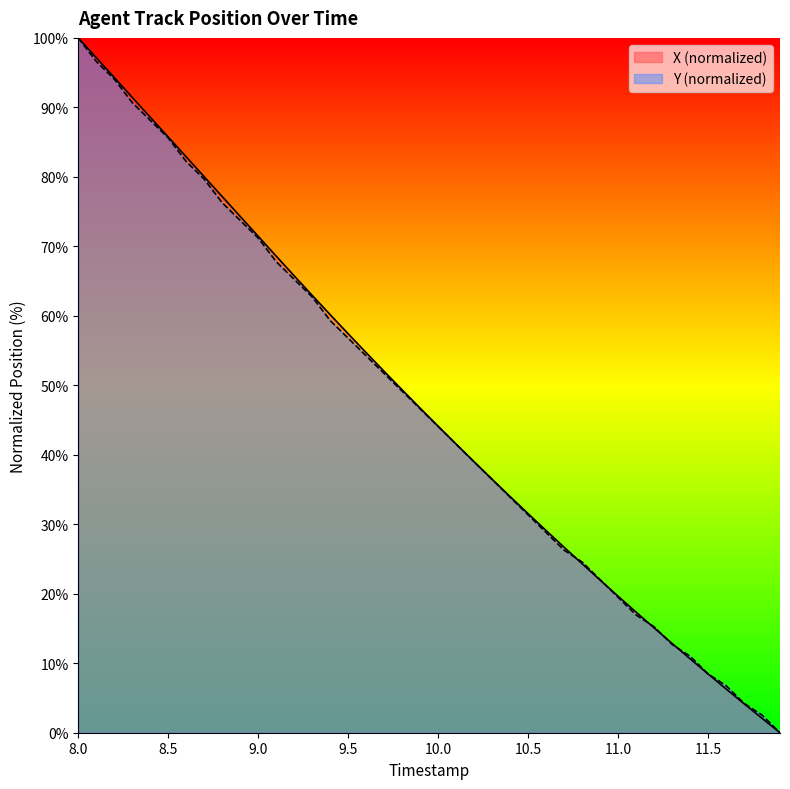

How many data points in Y are less than 46?

20